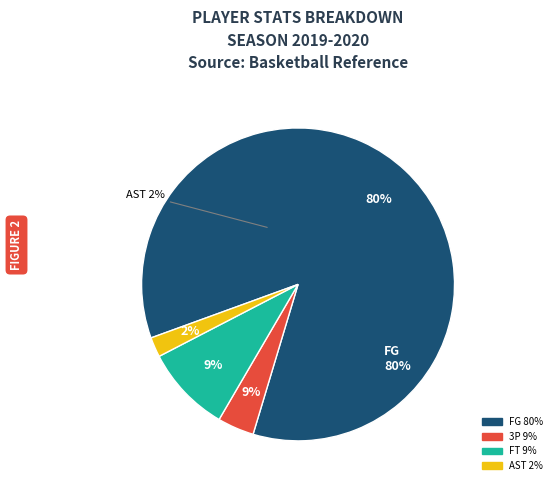

What is the smallest slice in the pie chart?

AST